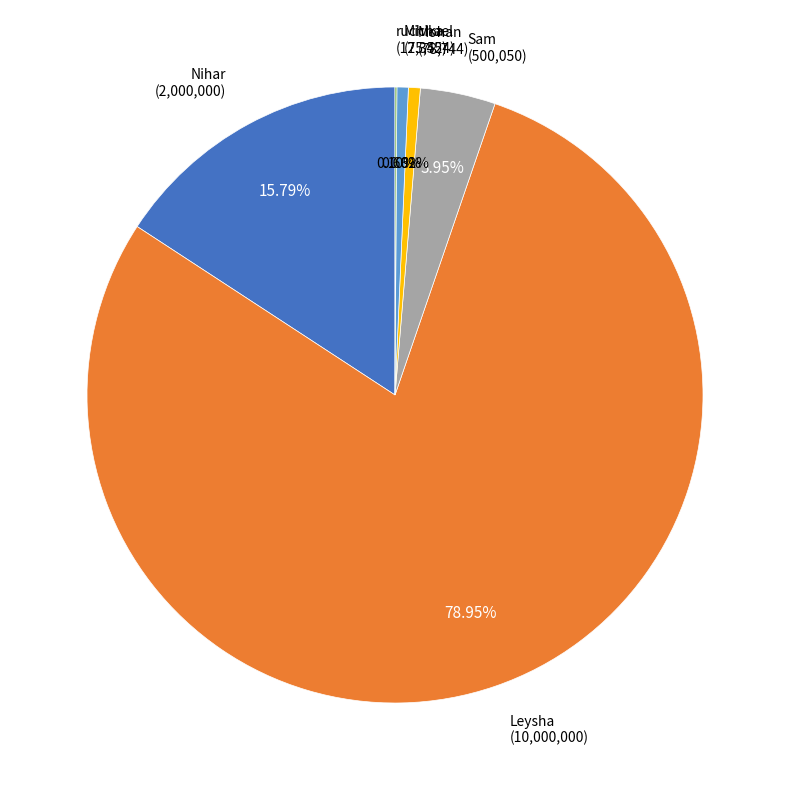

The Leysha slice represents 79% of the pie. True or false?

True